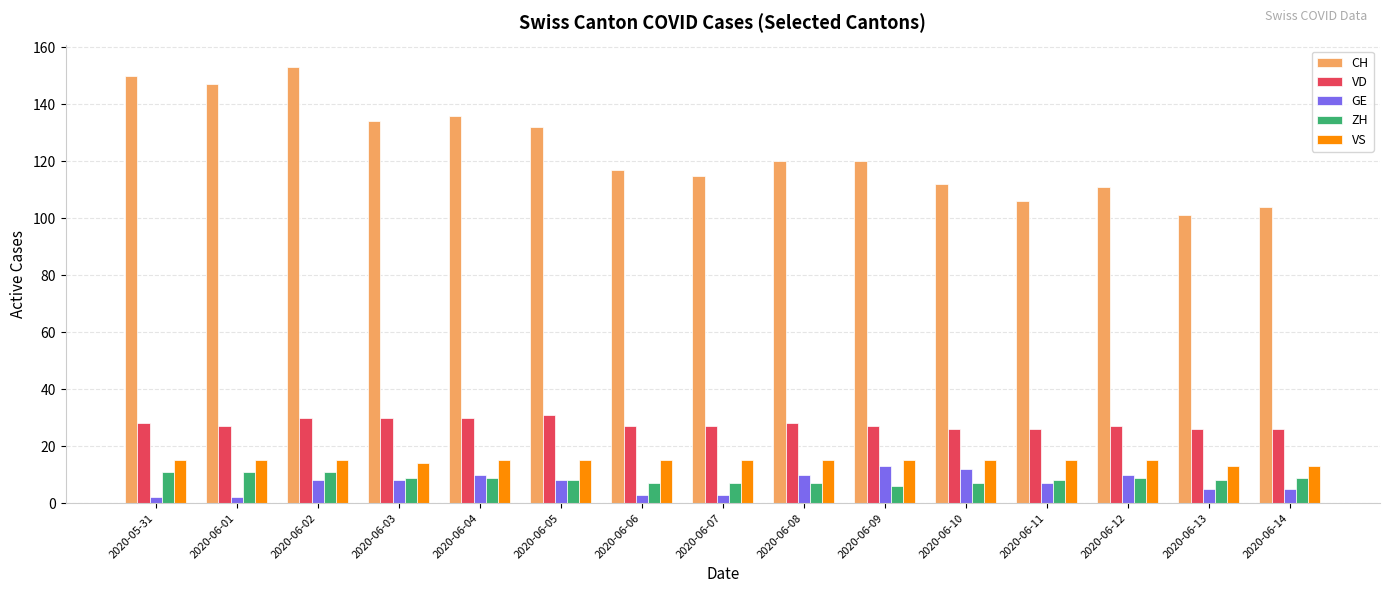

Which series has the largest range (max minus min)?

CH